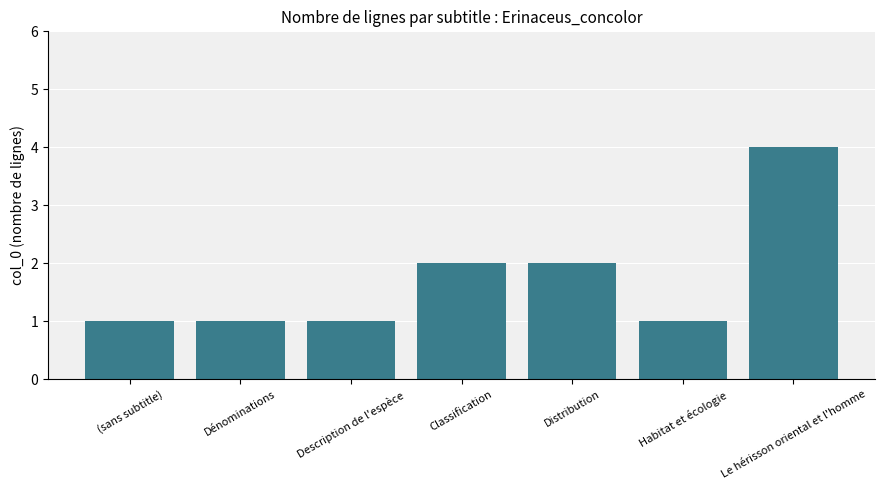

Which has a higher value, (sans subtitle) or Distribution?

Distribution